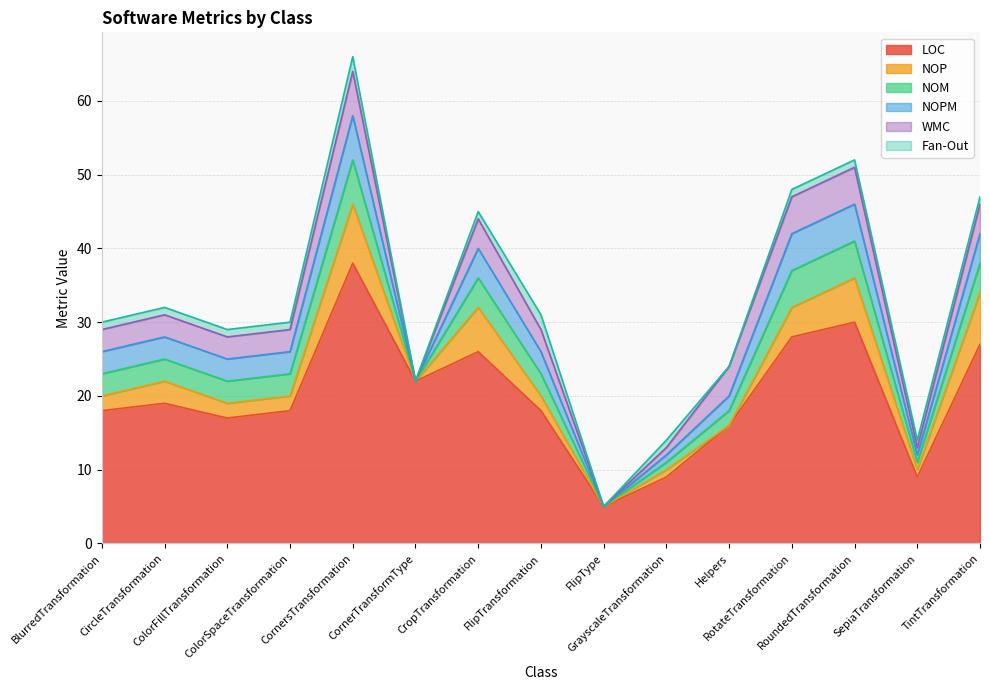

What is the spread (max minus min) of values at CornersTransformation?

36